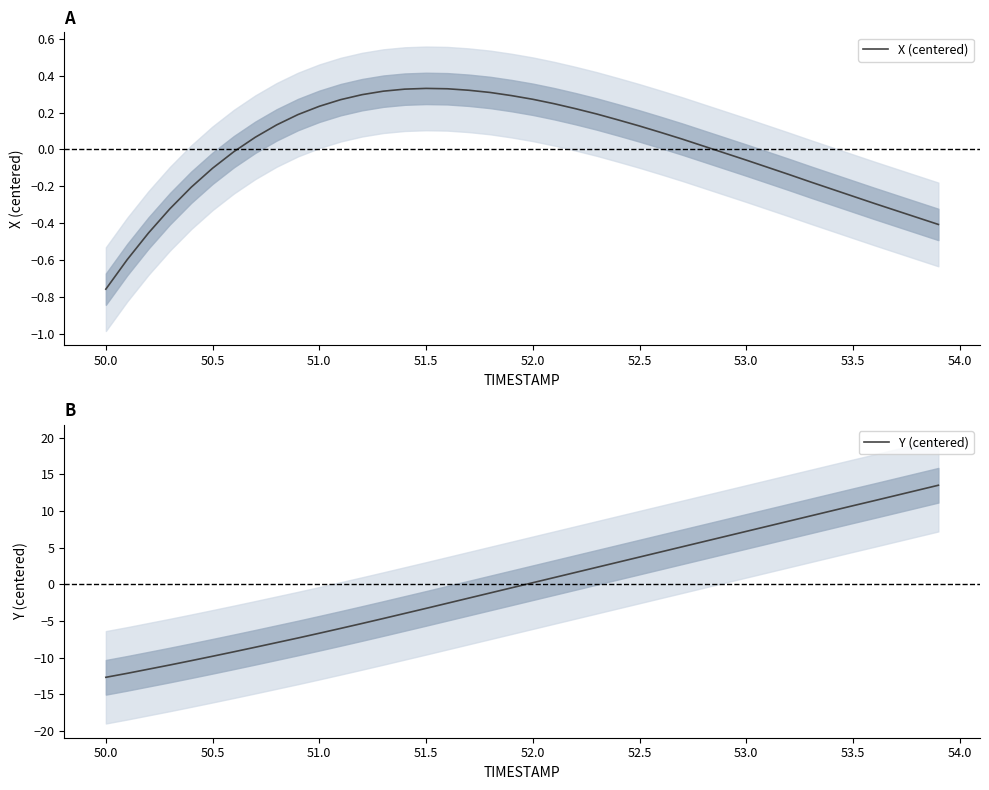

Does the chart have visible grid lines?

No